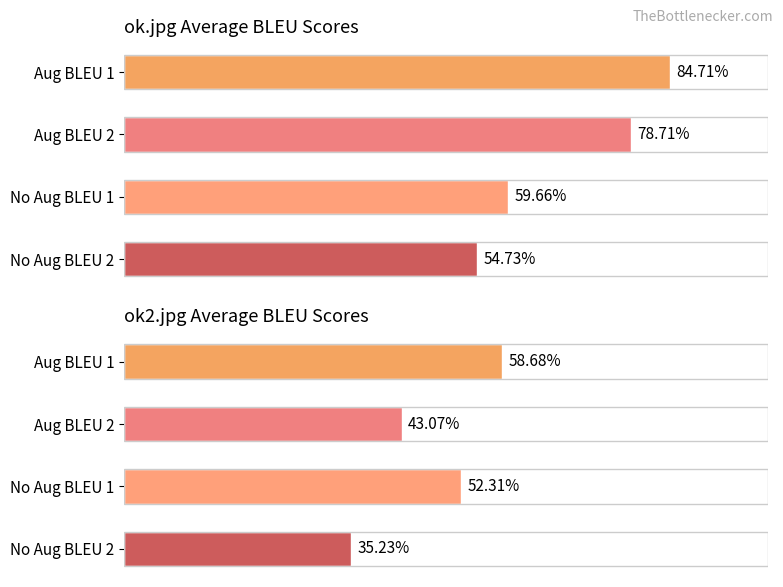

How many bars are there in total?

8